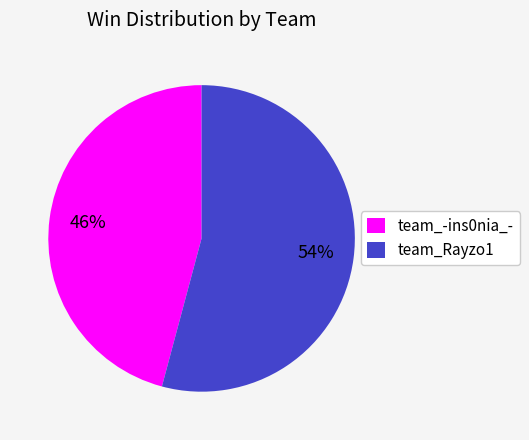

What is the largest slice in the pie chart?

team_Rayzo1